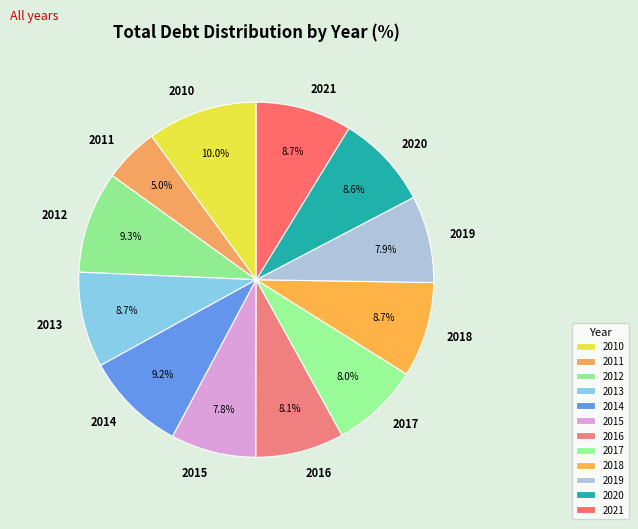

Is 2016 the majority of the pie?

No